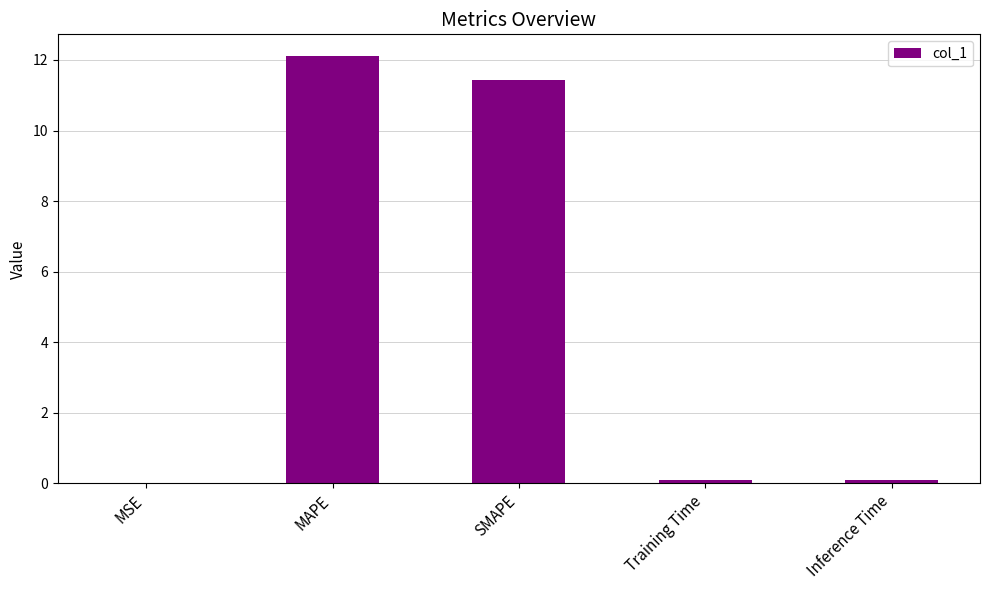

What is the maximum value shown in the chart?

12.1